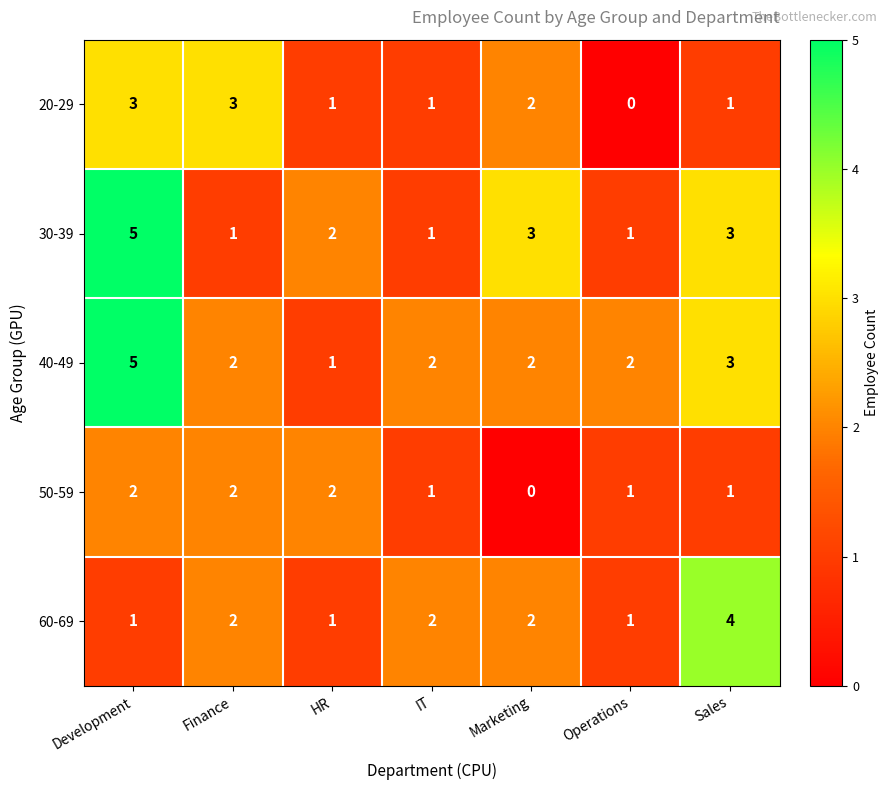

What is the total value across all series at Development?

16